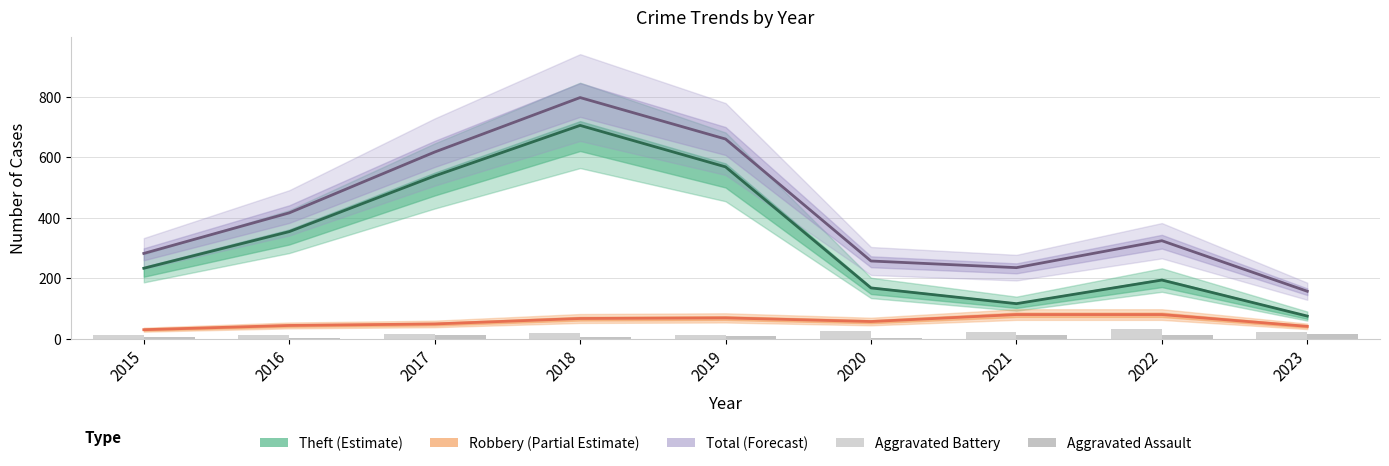

True or false: Robbery has a value of 27 at 2023.

False